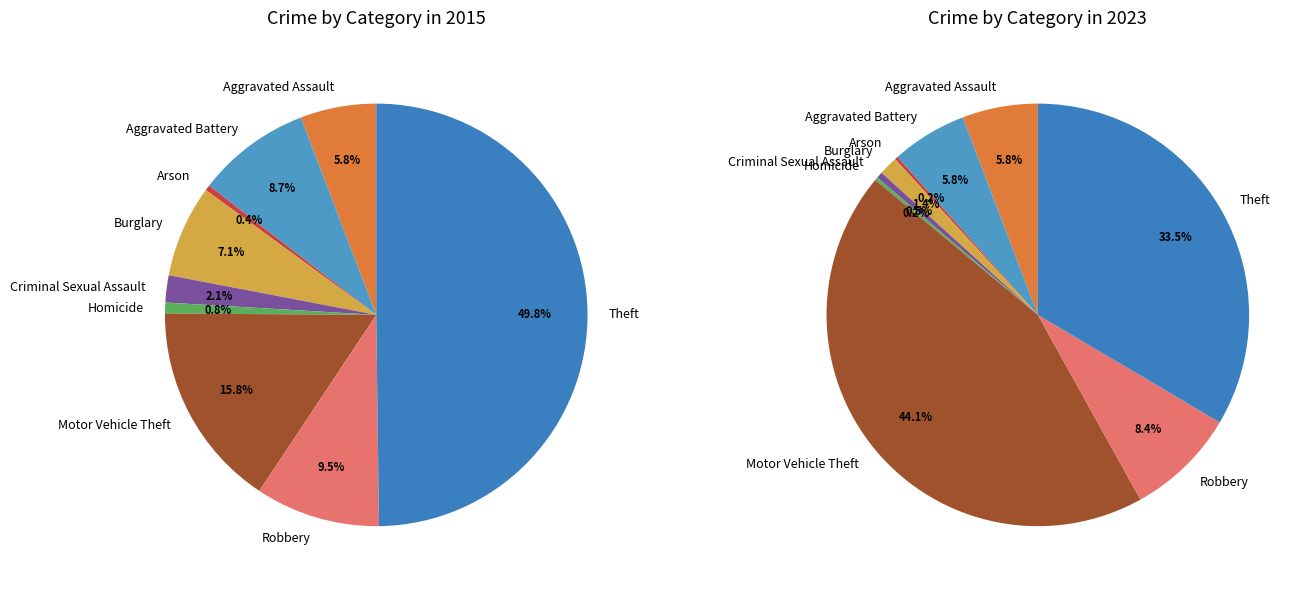

How many segments does this pie chart have?

9